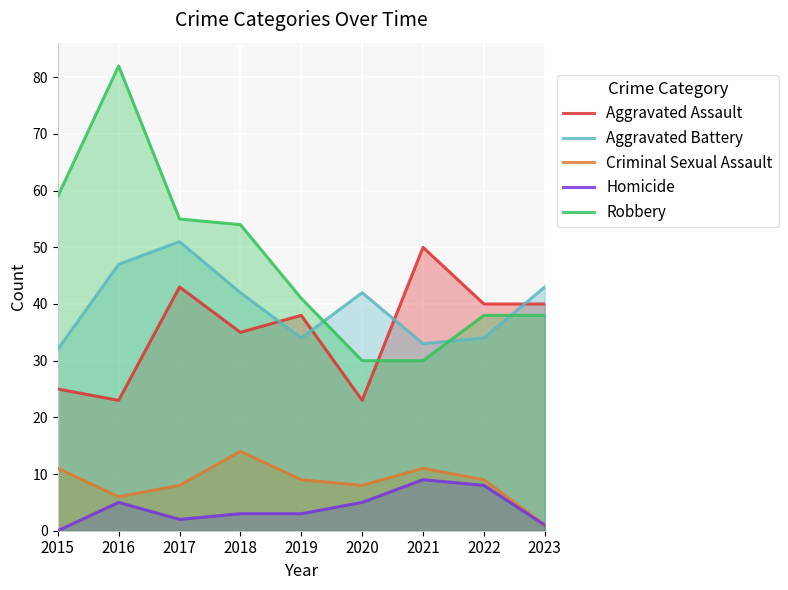

True or false: Homicide has more than 2 interior local peaks.

False